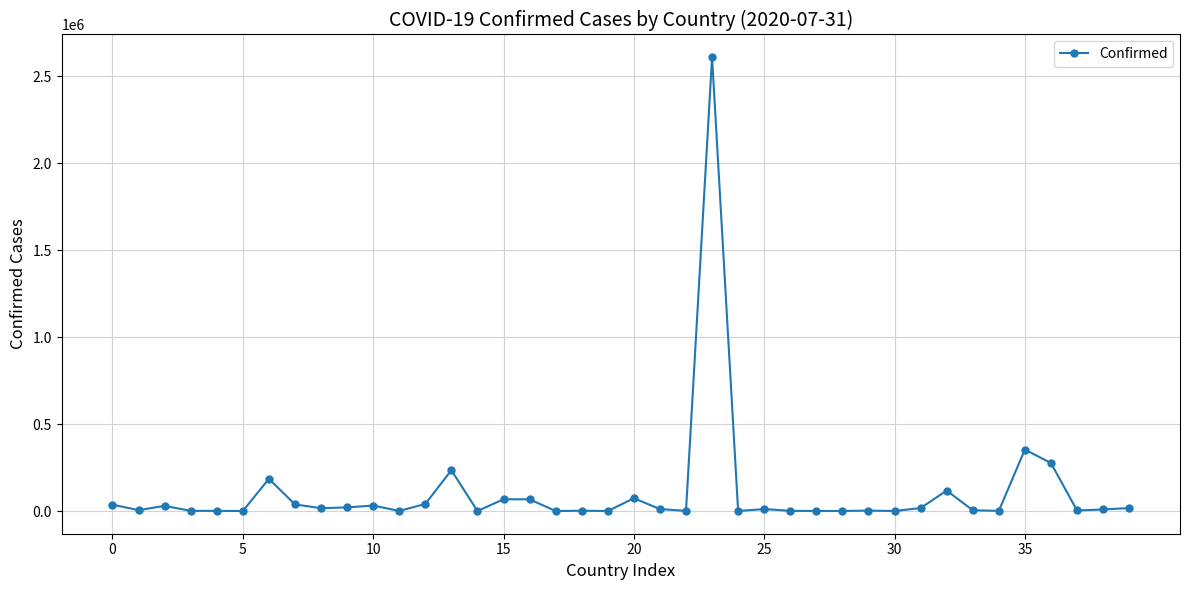

What is the maximum value shown in the chart?

2610102